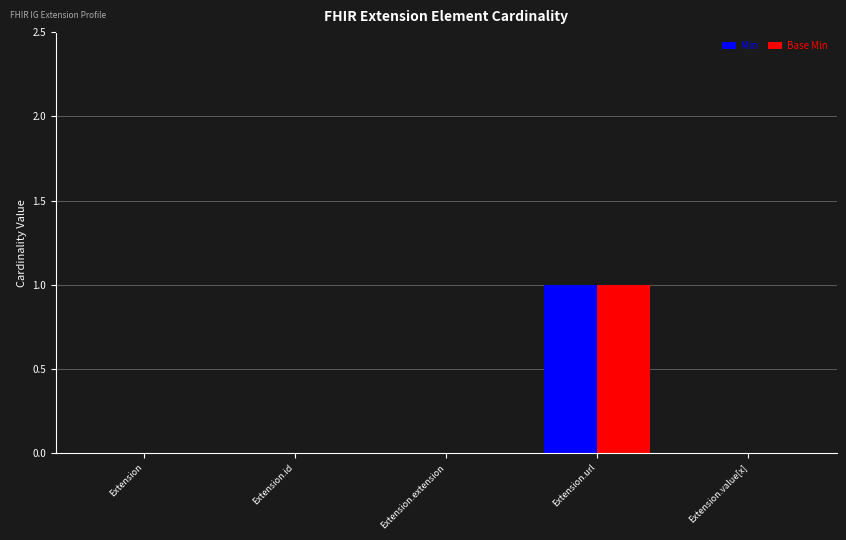

Reading right to left, extract all data points from this chart.

Min: Extension.value[x]=0	Extension.url=1	Extension.extension=0	Extension.id=0	Extension=0
Base Min: Extension.value[x]=0	Extension.url=1	Extension.extension=0	Extension.id=0	Extension=0